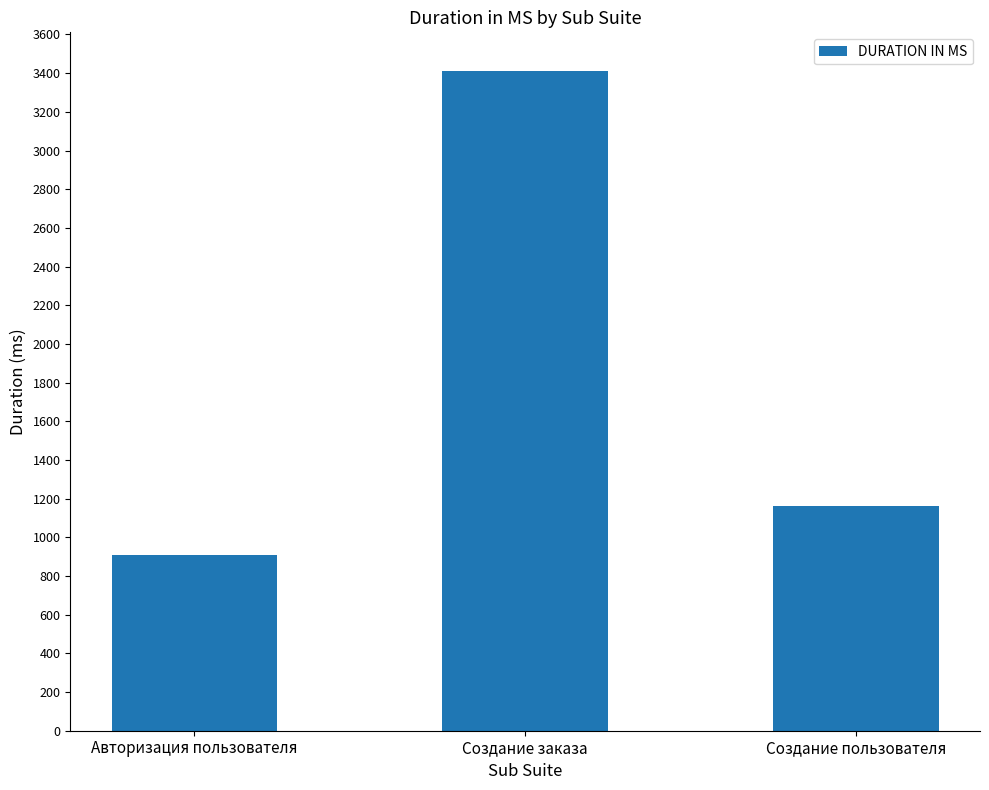

Count the values in the range 910 to 3411.

3